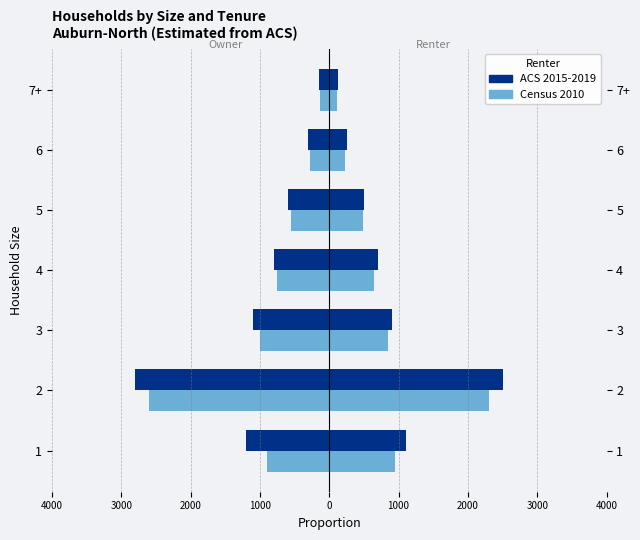

What is the lowest value of the ACS 2015-2019 series?

-2800